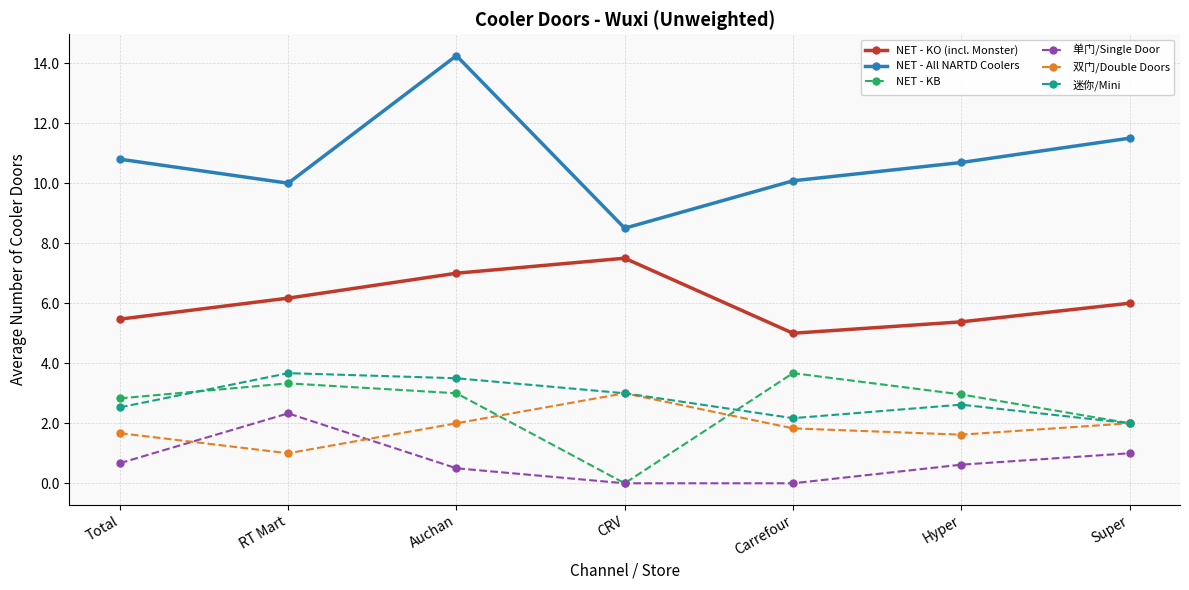

Does the chart display data point markers on the line(s)?

Yes